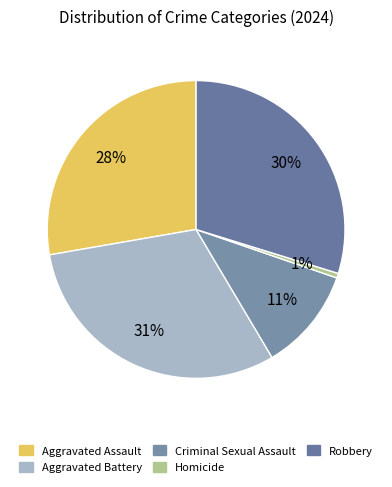

Combined, what portion of the pie is Robbery and Aggravated Battery?

60.6%